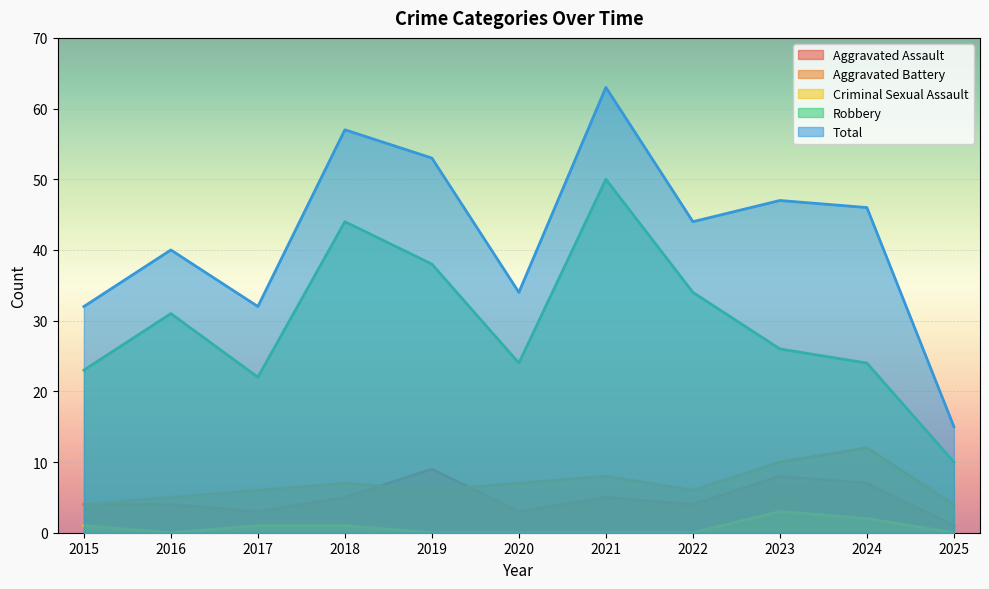

Reading left to right, what are all the values shown in this chart?

Aggravated Assault: 2015=4	2016=4	2017=3	2018=5	2019=9	2020=3	2021=5	2022=4	2023=8	2024=7	2025=1
Aggravated Battery: 2015=4	2016=5	2017=6	2018=7	2019=6	2020=7	2021=8	2022=6	2023=10	2024=12	2025=4
Criminal Sexual Assault: 2015=1	2016=0	2017=1	2018=1	2019=0	2020=0	2021=0	2022=0	2023=3	2024=2	2025=0
Robbery: 2015=23	2016=31	2017=22	2018=44	2019=38	2020=24	2021=50	2022=34	2023=26	2024=24	2025=10
Total: 2015=32	2016=40	2017=32	2018=57	2019=53	2020=34	2021=63	2022=44	2023=47	2024=46	2025=15